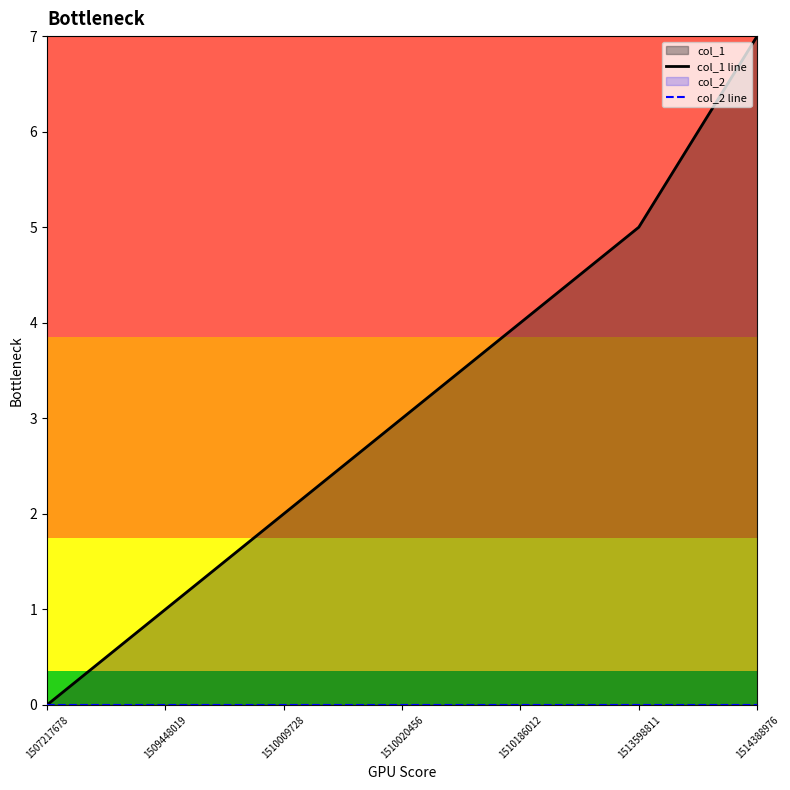

The value of col_1 line at 1514388976 is 7. True or false?

True